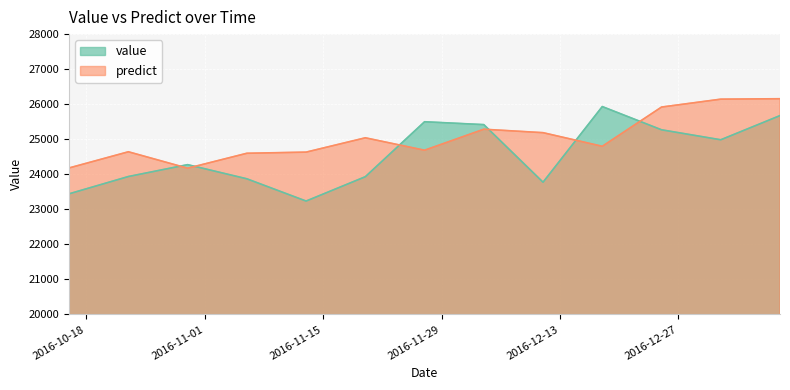

What are all the series names shown in the legend?

value, predict